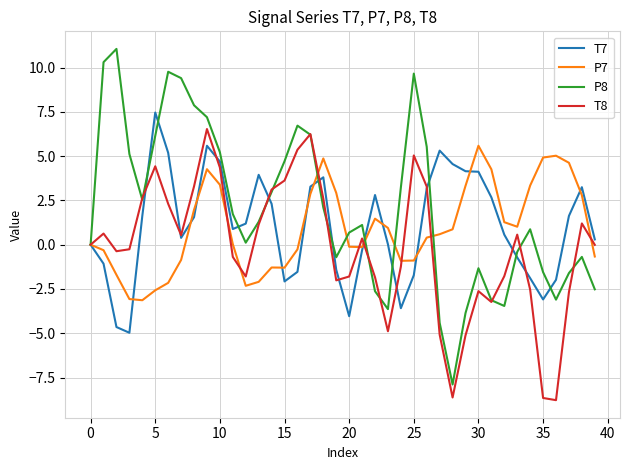

Which series has the largest total across all categories?

P8